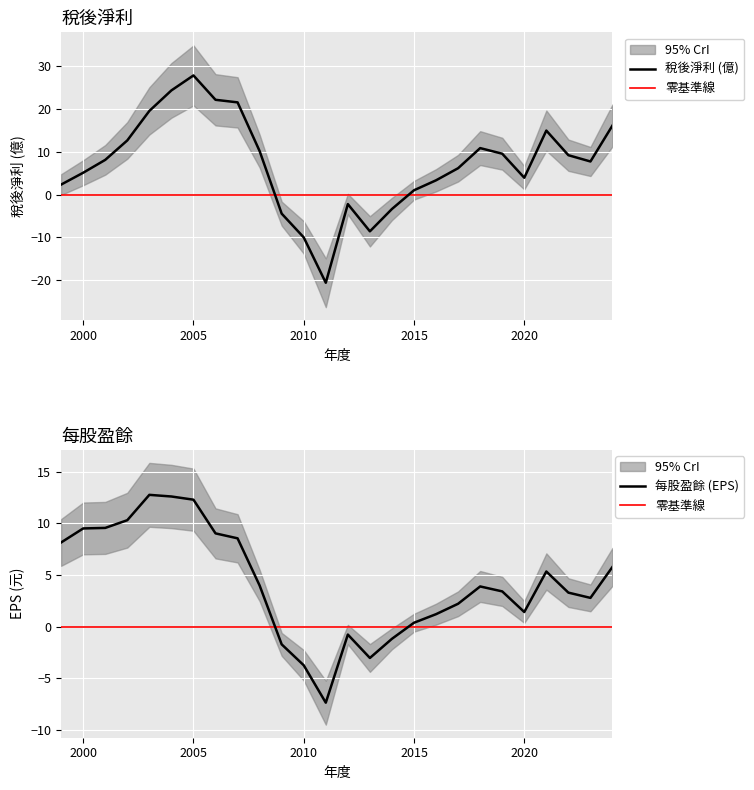

What is the spread (max minus min) of values at 2015?

0.7